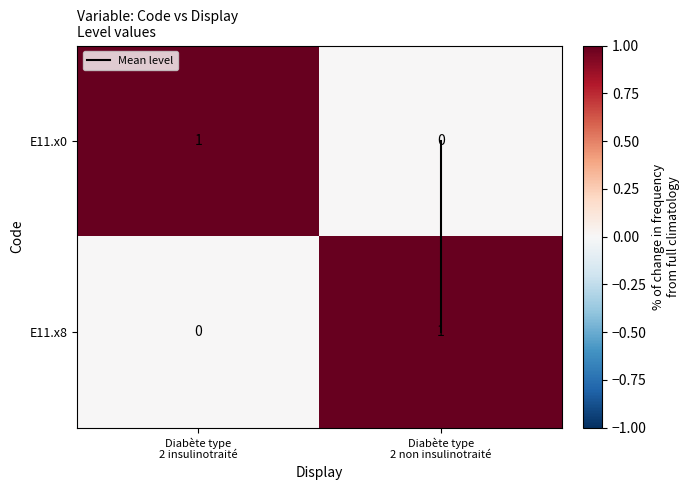

Reading left to right, what are all the values shown in this chart?

E11.x0: 1	0
E11.x8: 0	1